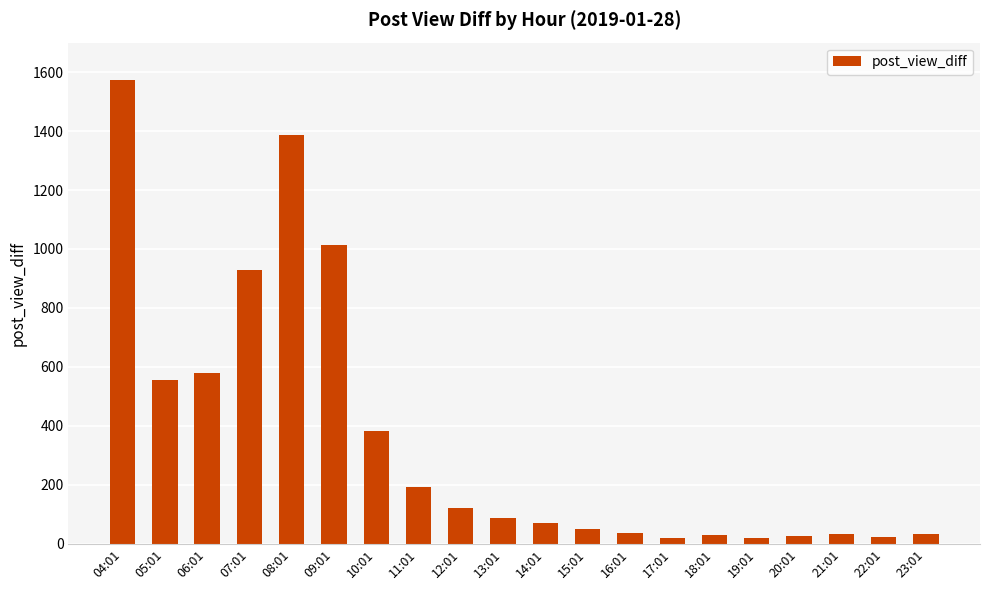

Are the bars grouped side by side (vs. stacked)?

No